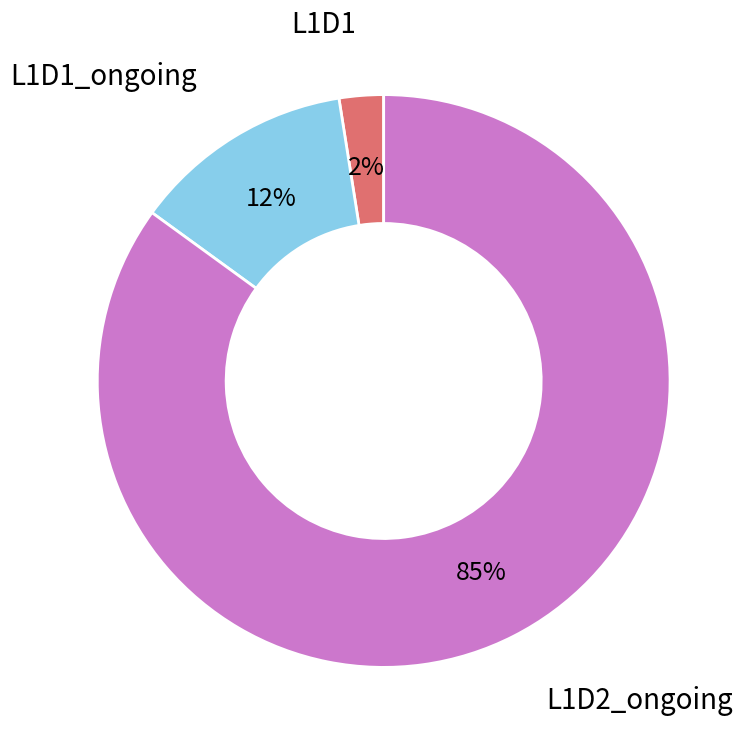

How many slices are in this pie chart?

3